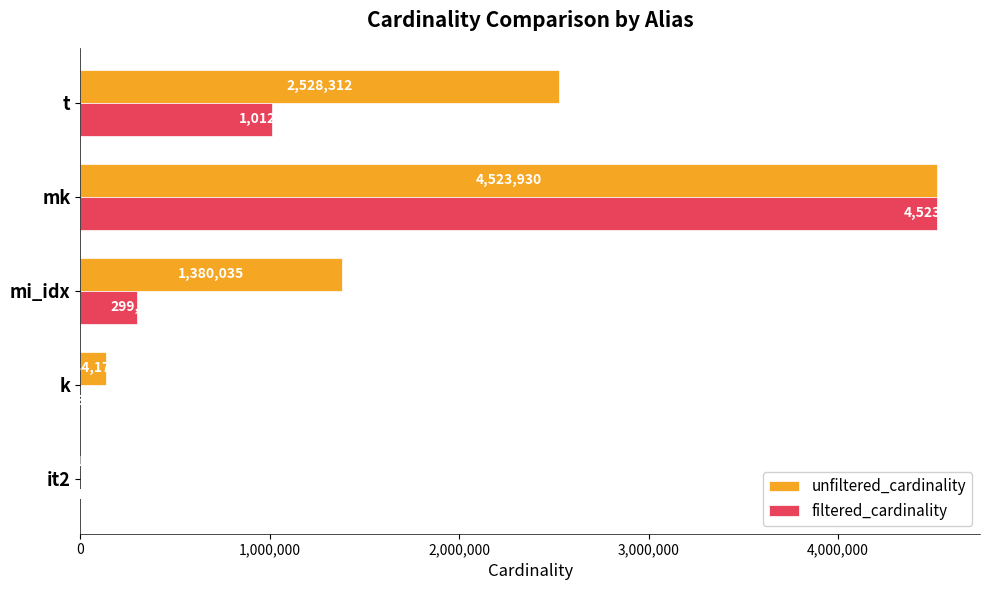

What value does the unfiltered_cardinality series have at mk?

4523930